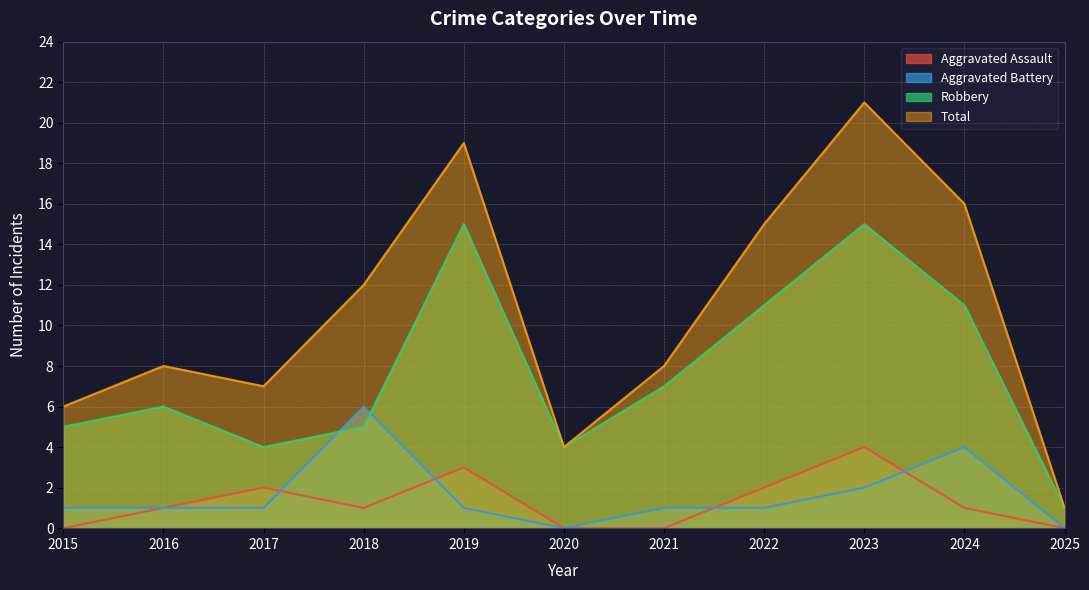

What are all the series names shown in the legend?

Aggravated Assault, Aggravated Battery, Robbery, Total